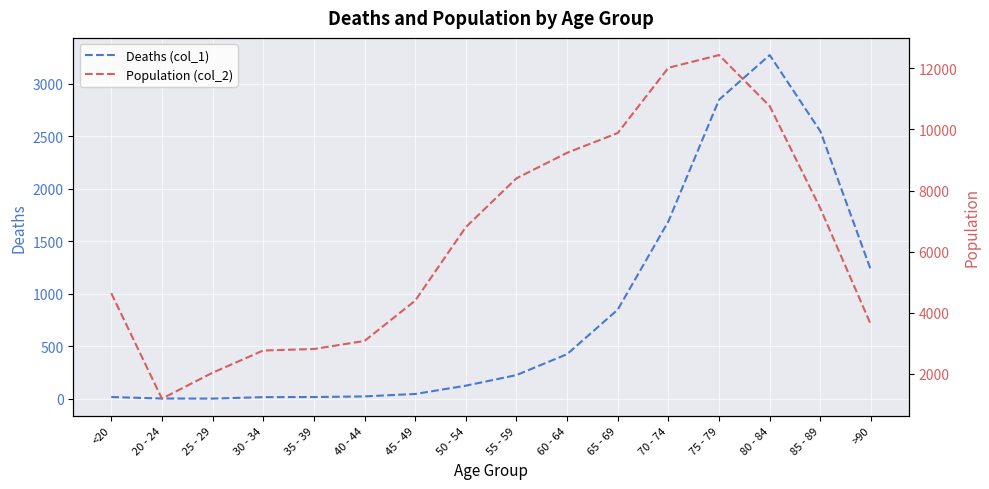

What is the approximate value of Deaths (col_1) at 55 - 59?

227